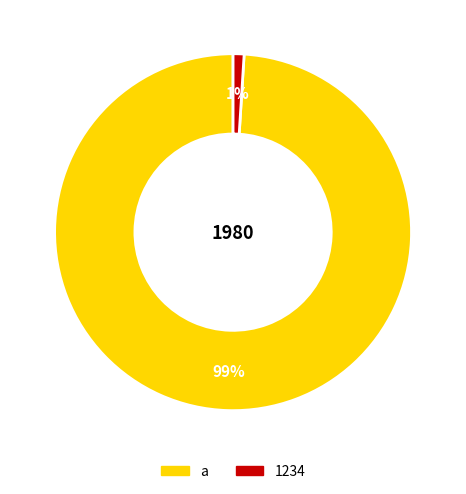

To the nearest percent, what is the difference between the 1234 and a slice percentages?

98%